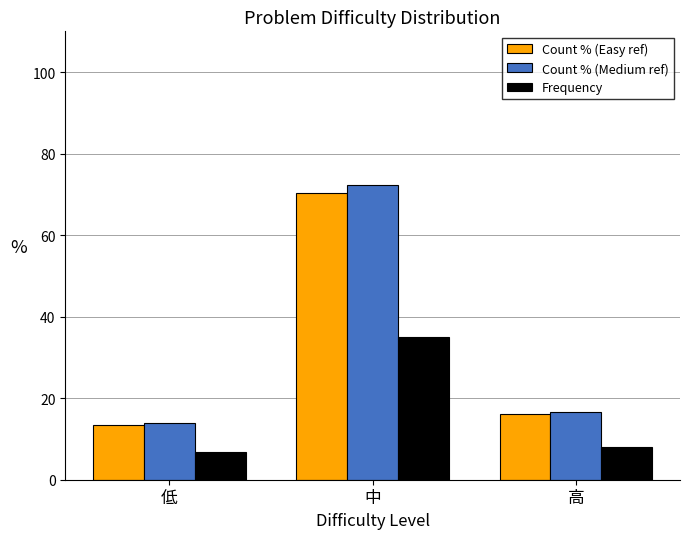

What is the label of the 1st bar from the left?

低